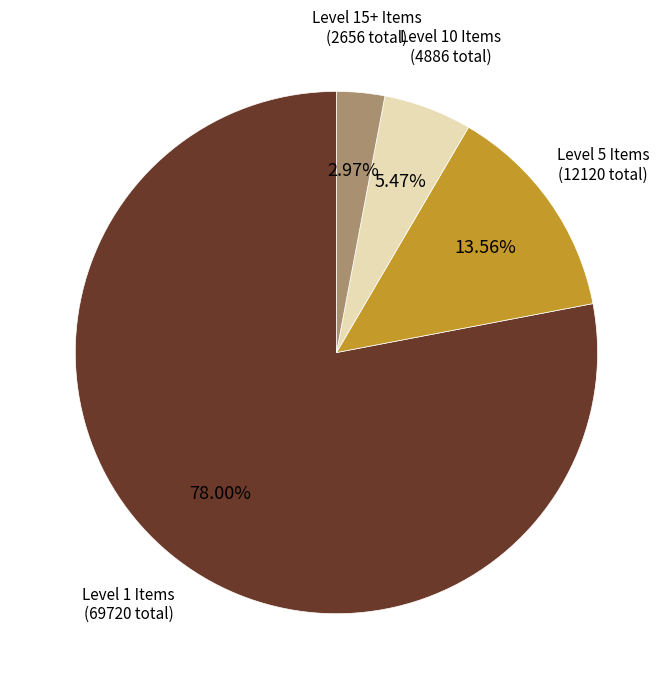

Does any single category account for the majority?

Yes